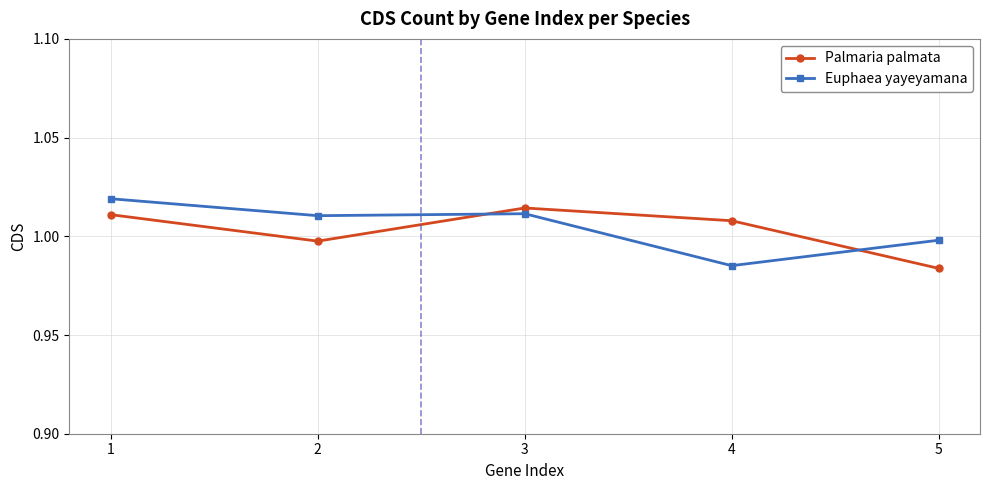

At 5, list the series in order from largest to smallest.

Euphaea yayeyamana, Palmaria palmata